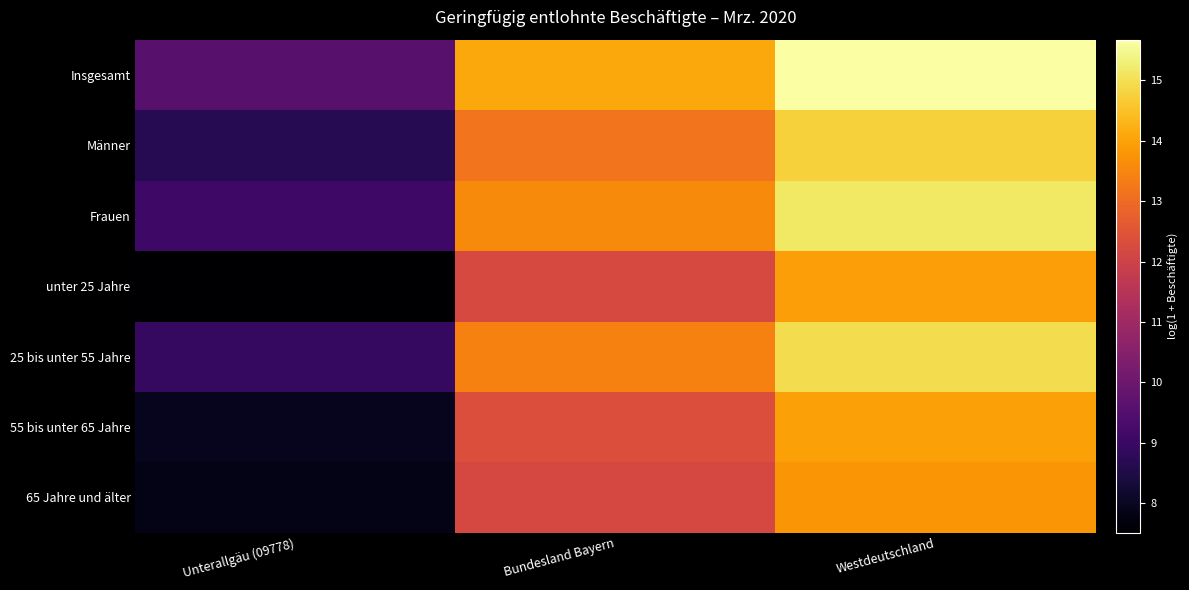

Between Unterallgäu (09778) and Westdeutschland, which series saw the biggest shift?

unter 25 Jahre